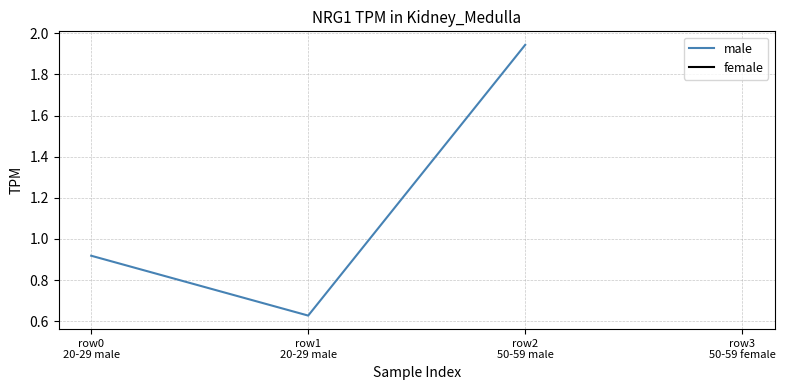

What is the change in value from row0
20-29 male to row1
20-29 male?

-0.3